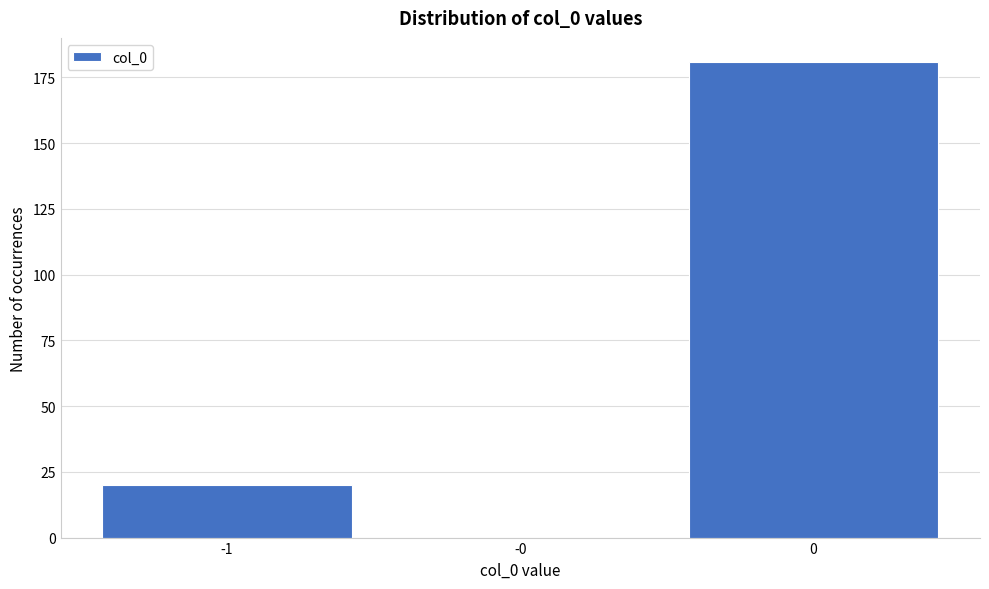

Reading right to left, what are all the values shown in this chart?

0=181	-0=0	-1=20